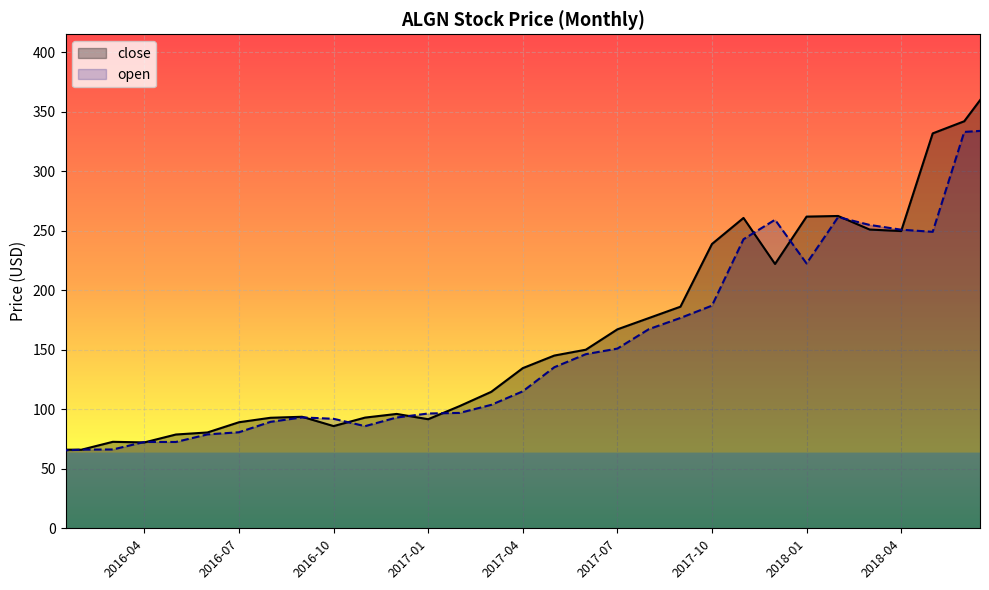

What is the difference between the maximum and minimum values in the open series?

269.9